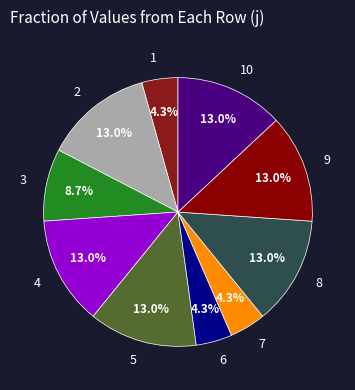

To the nearest percent, what percentage of the pie is 4?

13%